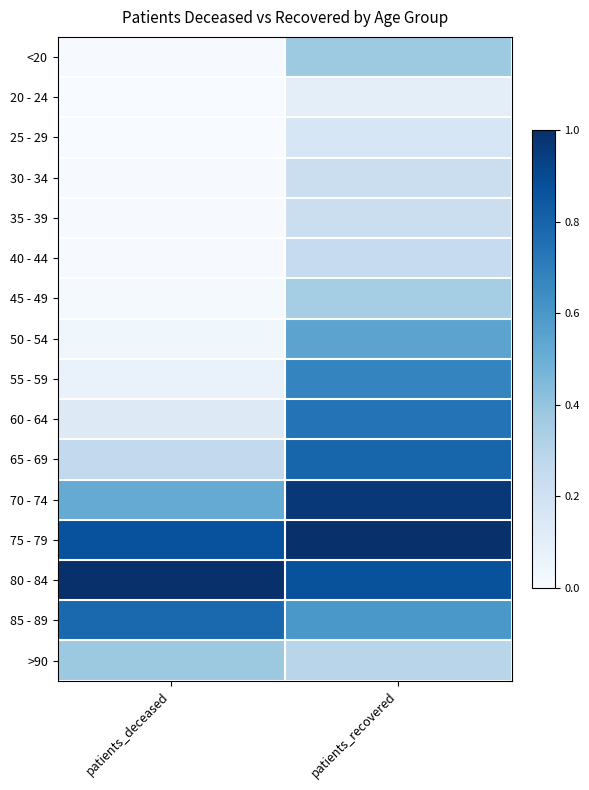

Reading left to right, what are all the values shown in this chart?

<20: patients_deceased=0.0	patients_recovered=0.4
20 - 24: patients_deceased=0.0	patients_recovered=0.1
25 - 29: patients_deceased=0.0	patients_recovered=0.2
30 - 34: patients_deceased=0.0	patients_recovered=0.2
35 - 39: patients_deceased=0.0	patients_recovered=0.2
40 - 44: patients_deceased=0.0	patients_recovered=0.2
45 - 49: patients_deceased=0.0	patients_recovered=0.4
50 - 54: patients_deceased=0.0	patients_recovered=0.5
55 - 59: patients_deceased=0.1	patients_recovered=0.7
60 - 64: patients_deceased=0.1	patients_recovered=0.7
65 - 69: patients_deceased=0.3	patients_recovered=0.8
70 - 74: patients_deceased=0.5	patients_recovered=1.0
75 - 79: patients_deceased=0.9	patients_recovered=1.0
80 - 84: patients_deceased=1.0	patients_recovered=0.9
85 - 89: patients_deceased=0.8	patients_recovered=0.6
>90: patients_deceased=0.4	patients_recovered=0.3